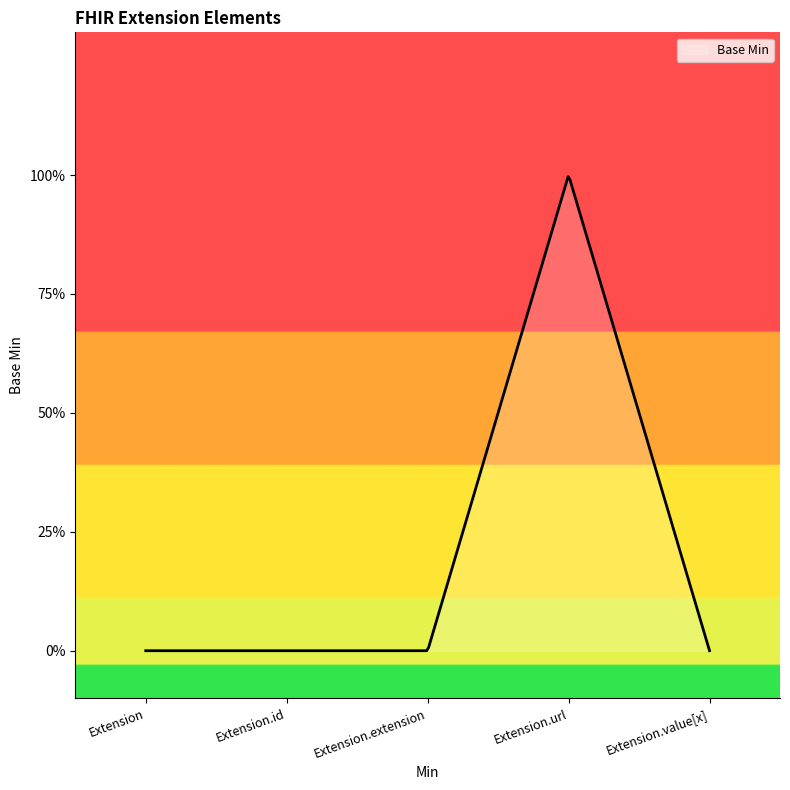

List the labels in order of value, smallest first.

Extension, Extension.id, Extension.extension, Extension.value[x], Extension.url